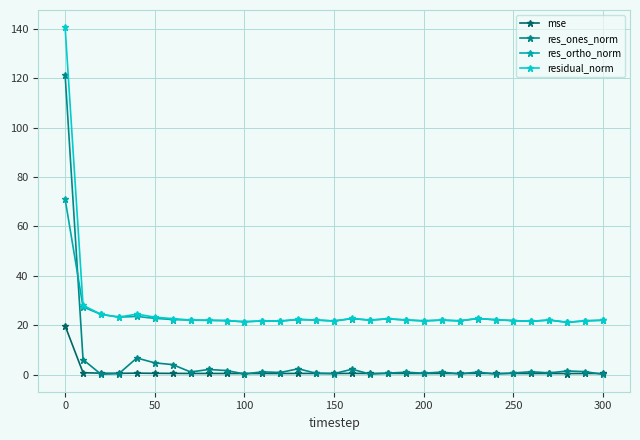

In mse, how many points are lower than both neighbors (excluding endpoints)?

9